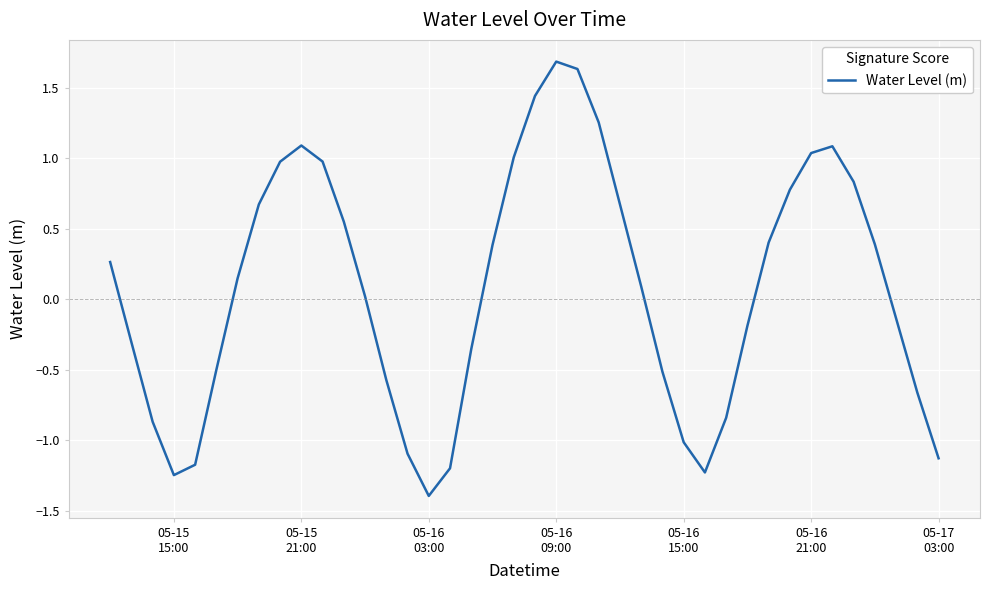

What is the sum of all values?

3.0